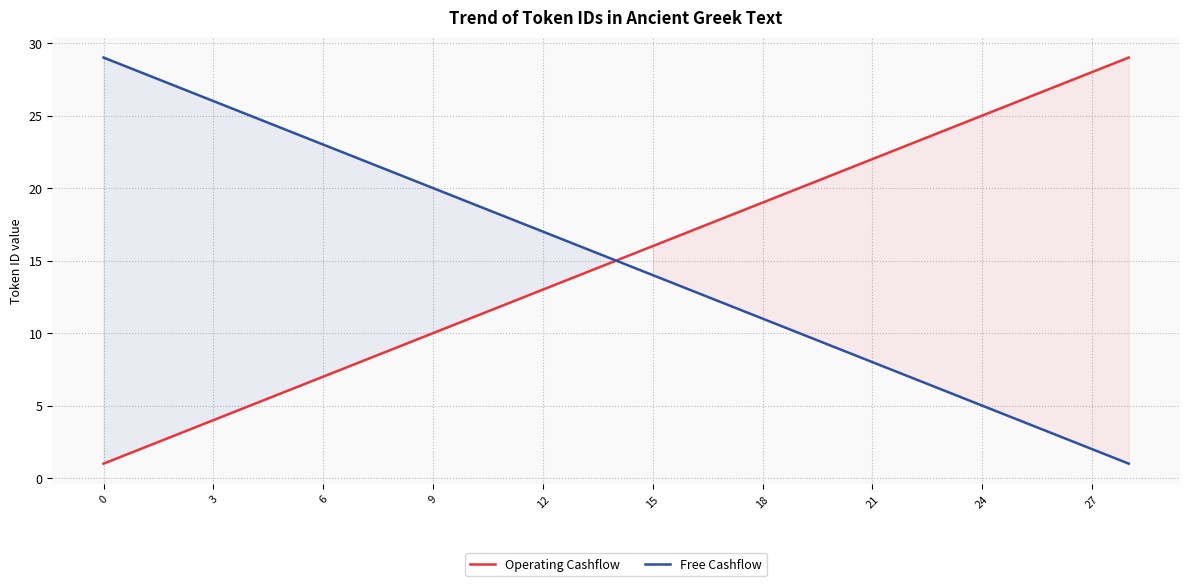

Is the value of Free Cashflow at 15 greater than the value of Operating Cashflow at 15?

No